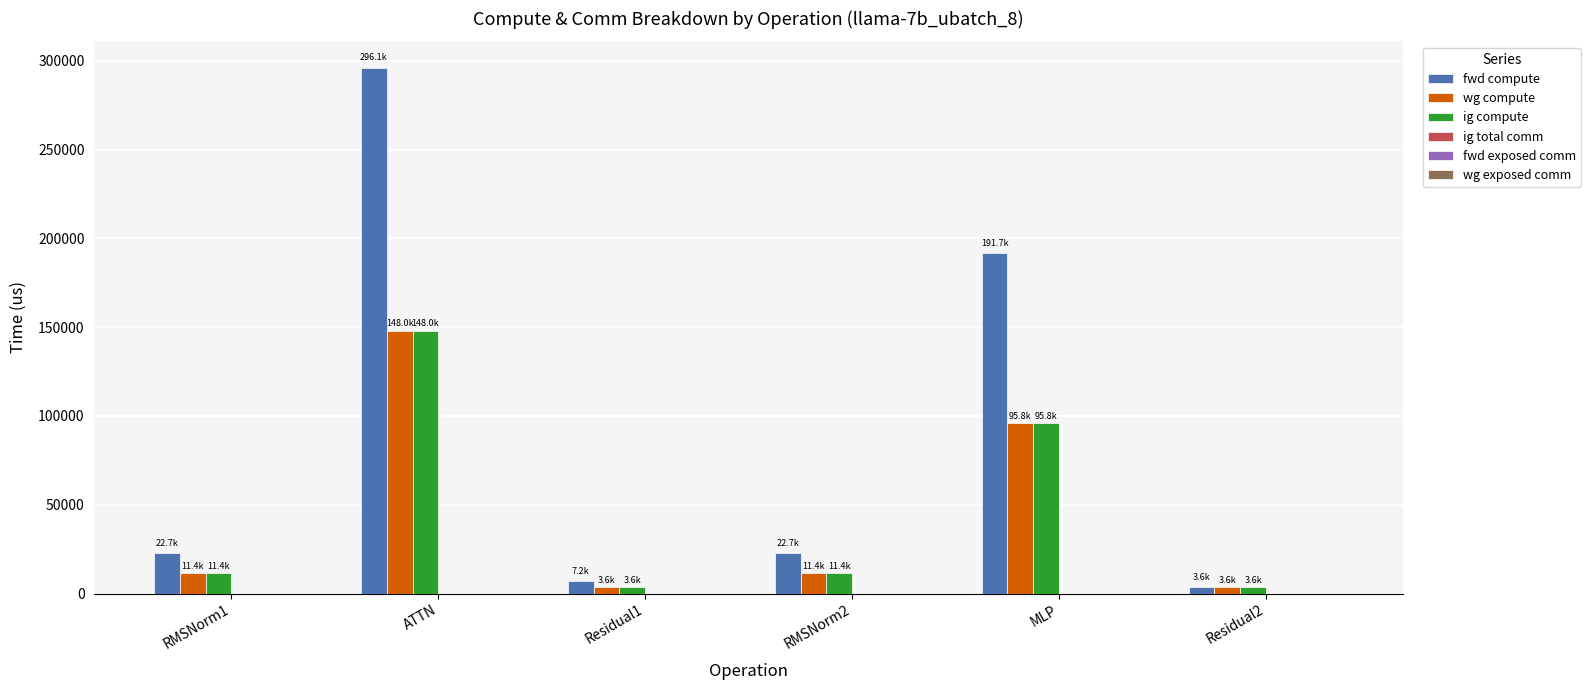

Which series has the widest spread of values?

fwd compute